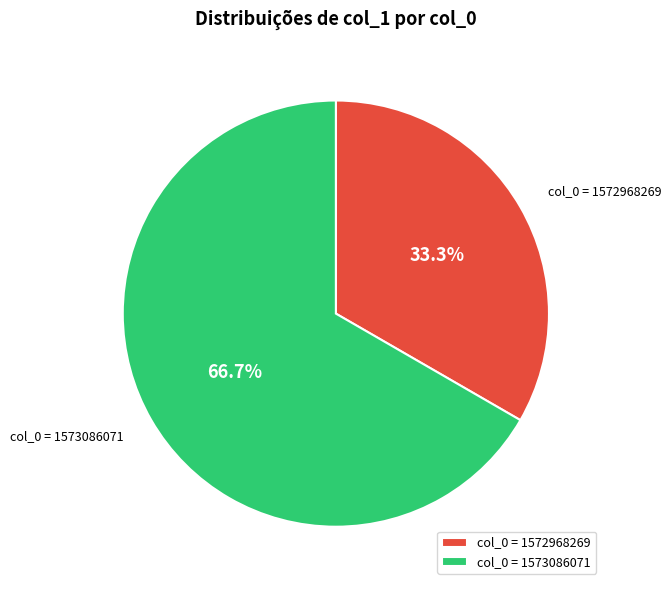

Count the number of slices in the pie.

2